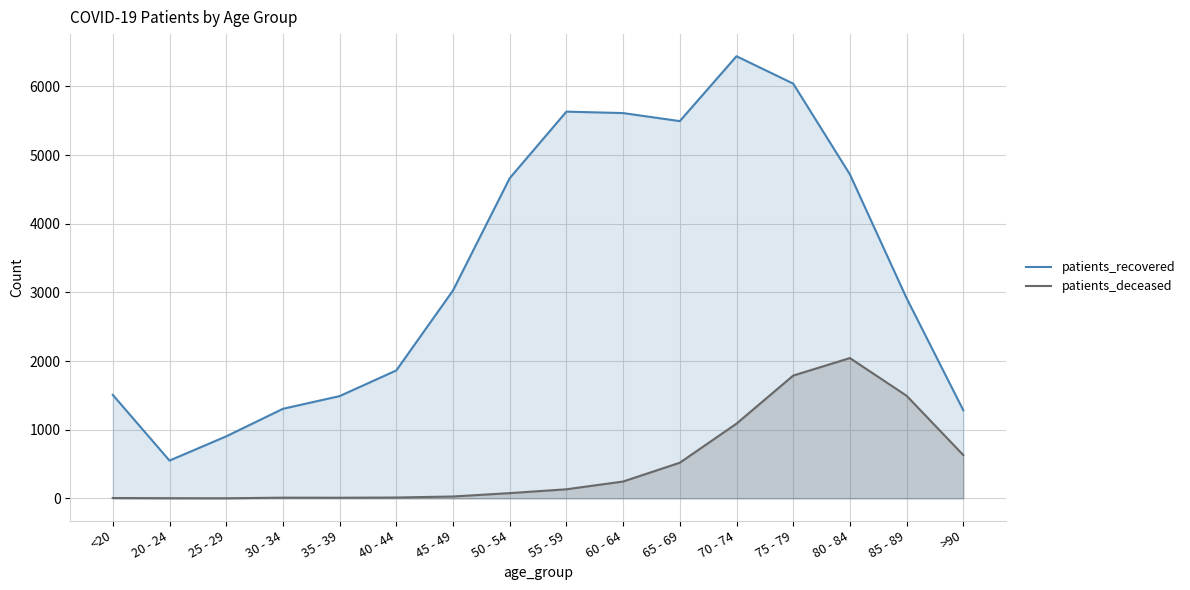

Which series has the largest total across all categories?

patients_recovered